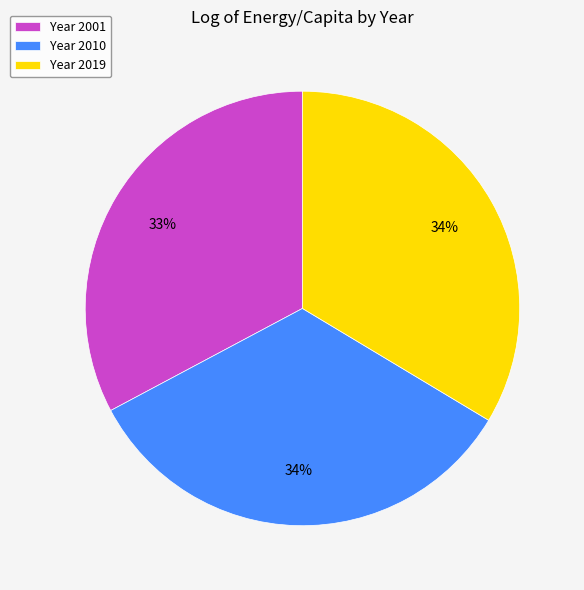

Which slice is the smallest?

Year 2001